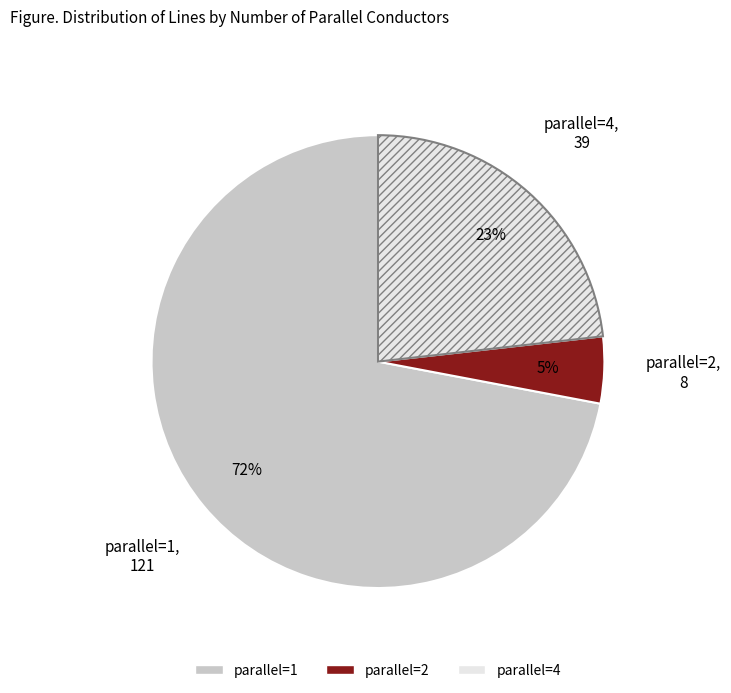

Do parallel=1 and parallel=2 together represent more than half of the pie?

Yes